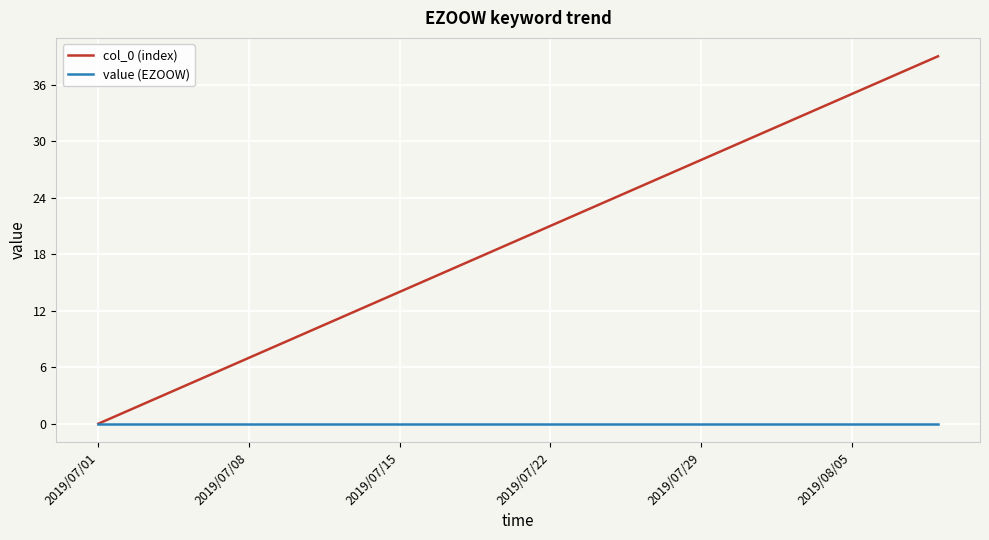

Rank the series by their maximum value, from lowest to highest.

value (EZOOW), col_0 (index)